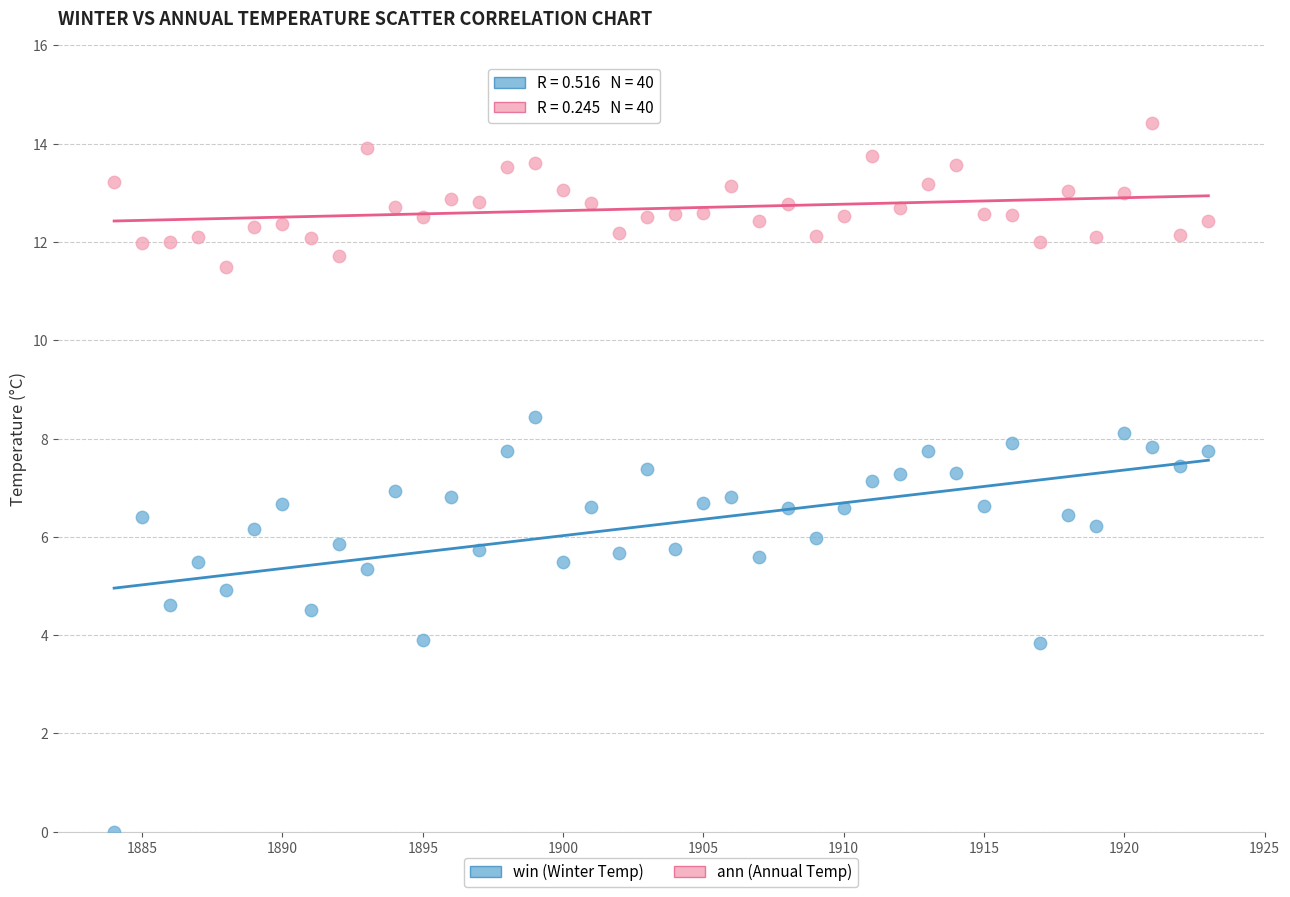

Across all data points, what is the range of Y values (max minus min)?

14.4